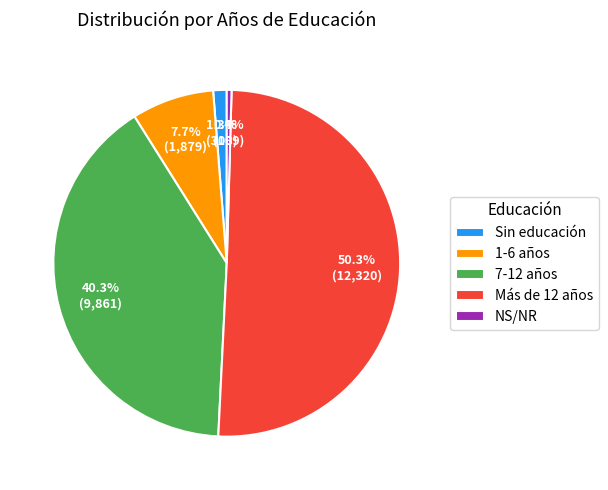

To the nearest percent, what is the average slice percentage?

20%